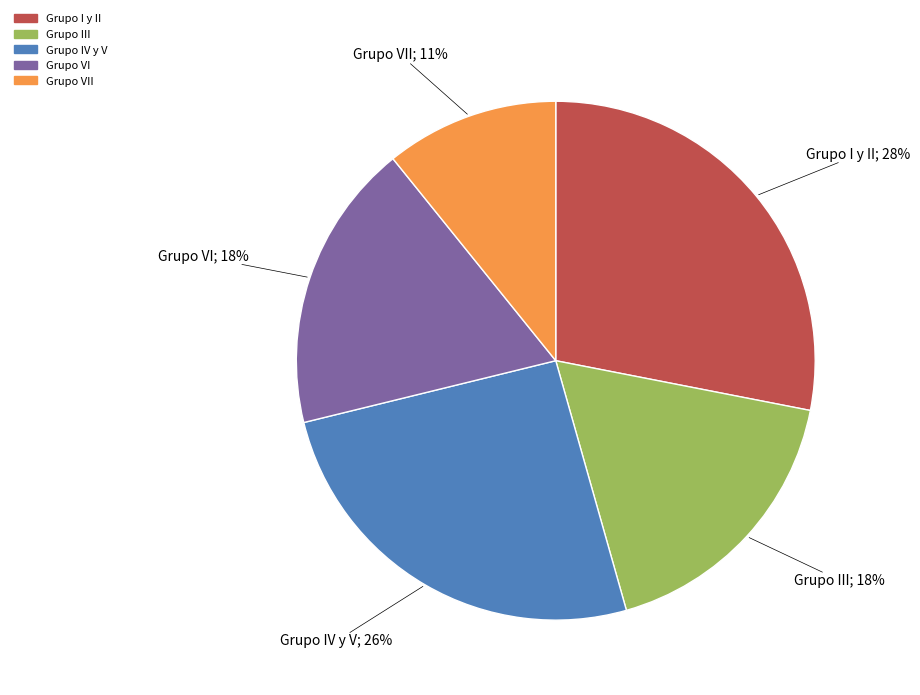

Is there any slice that represents more than half of the pie?

No